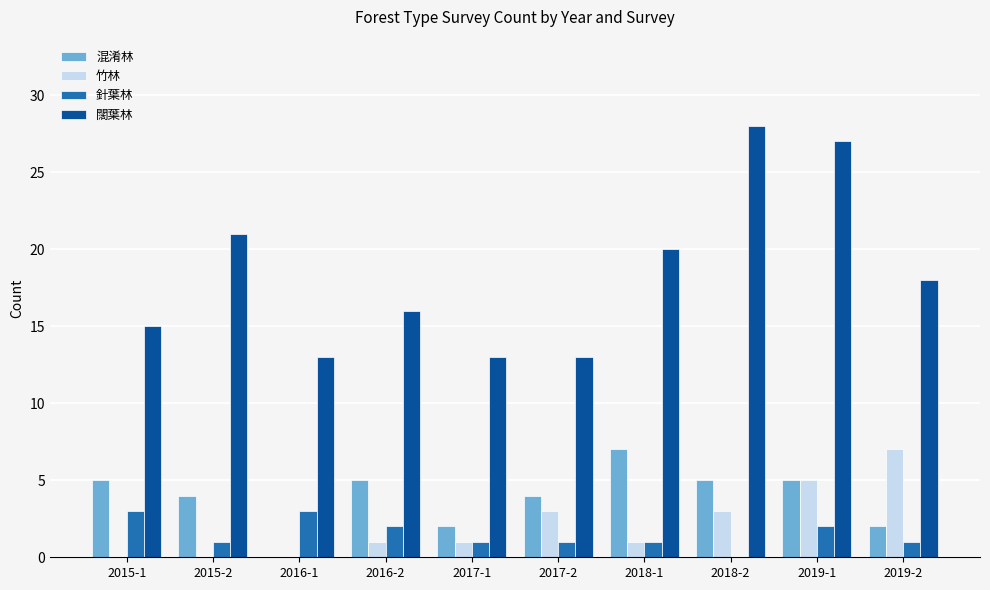

Reading left to right, list all the values displayed in this chart.

混淆林: 5	4	0	5	2	4	7	5	5	2
竹林: 0	0	0	1	1	3	1	3	5	7
針葉林: 3	1	3	2	1	1	1	0	2	1
闊葉林: 15	21	13	16	13	13	20	28	27	18